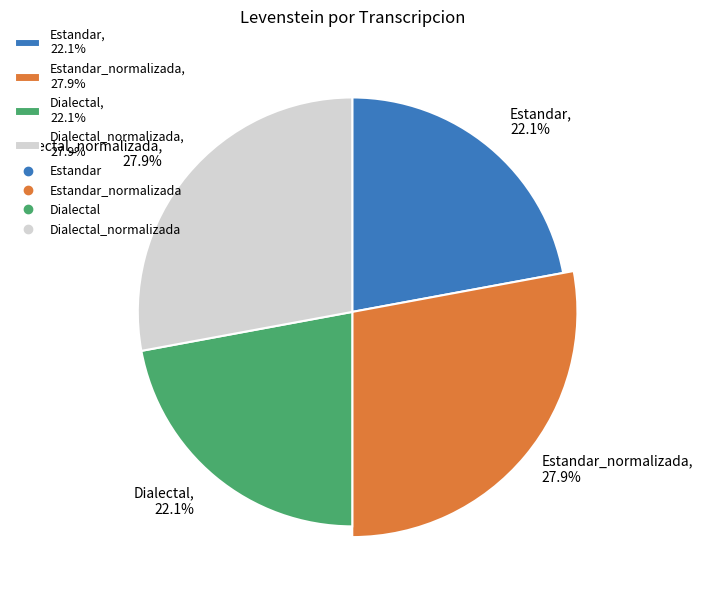

Does any single category account for the majority?

No